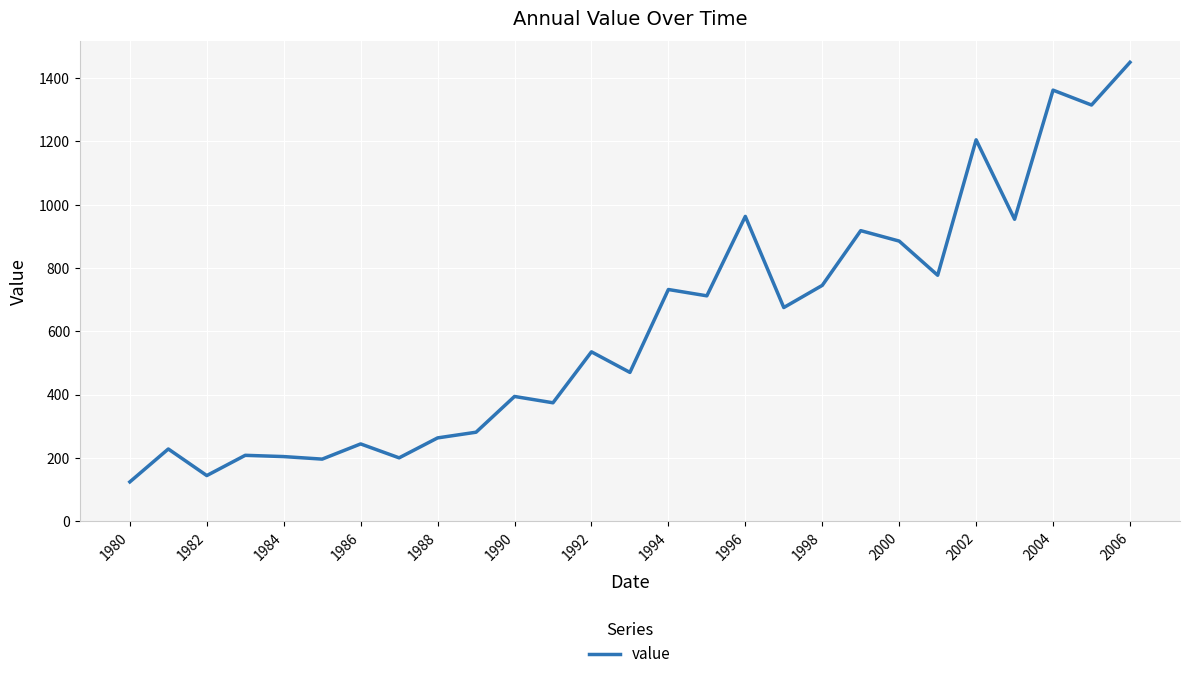

How many lines are shown in the chart?

1